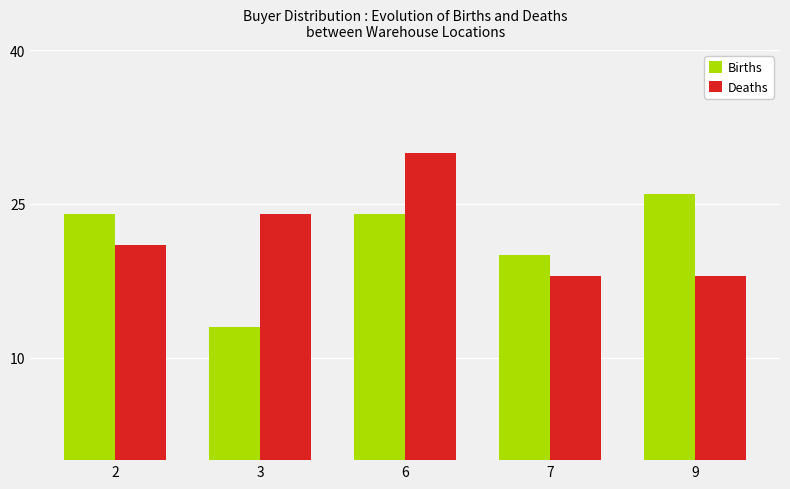

Reading left to right, extract all data points from this chart.

Births: 2=24	3=13	6=24	7=20	9=26
Deaths: 2=21	3=24	6=30	7=18	9=18